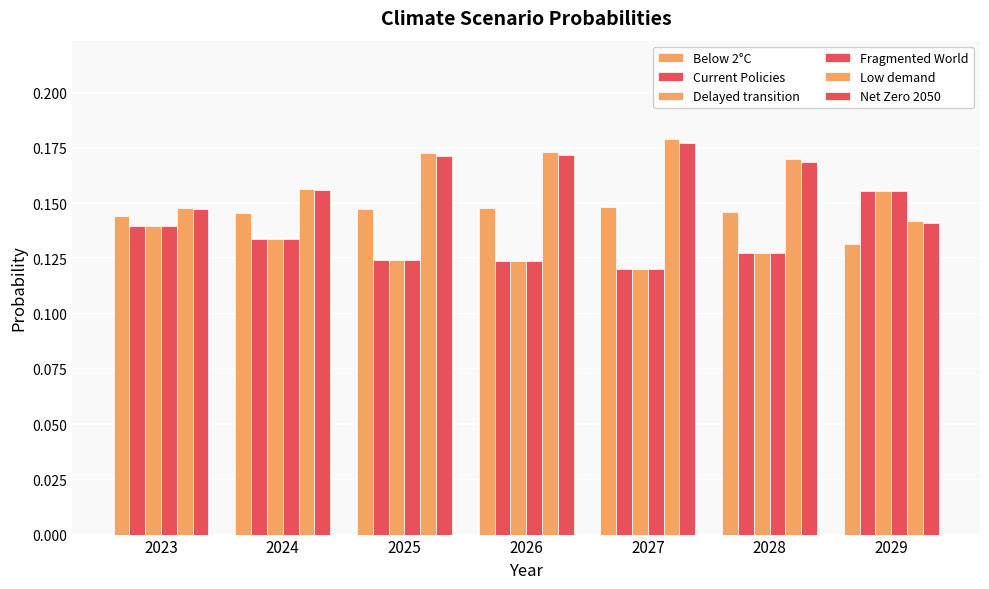

True or false: Low demand has a value of 0.2 at 2027.

True